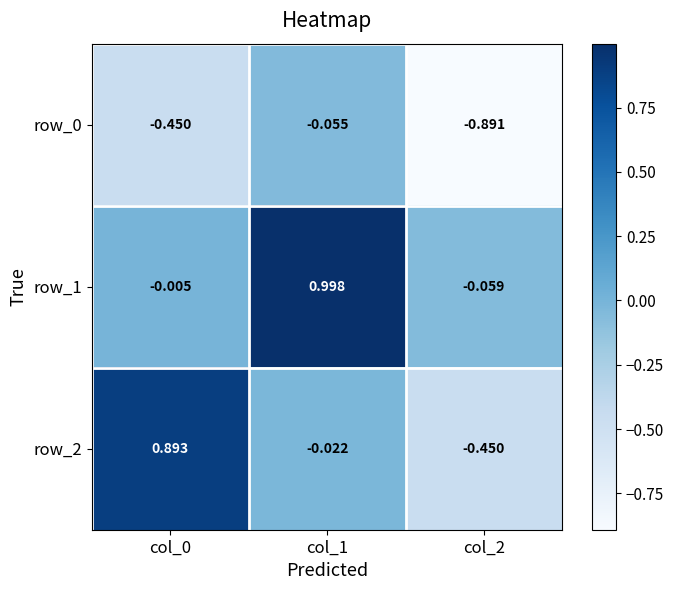

Is the value of row_1 at col_2 greater than the value of row_0 at col_2?

Yes